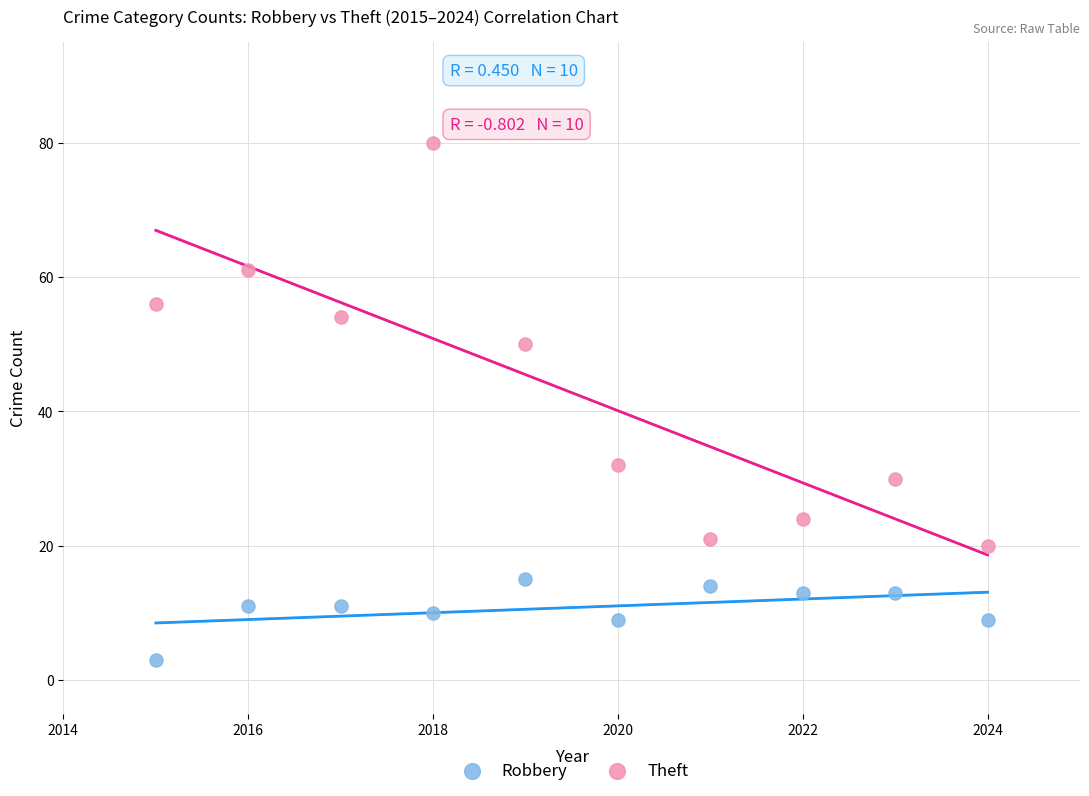

Which series contains the lowest Y value?

Robbery